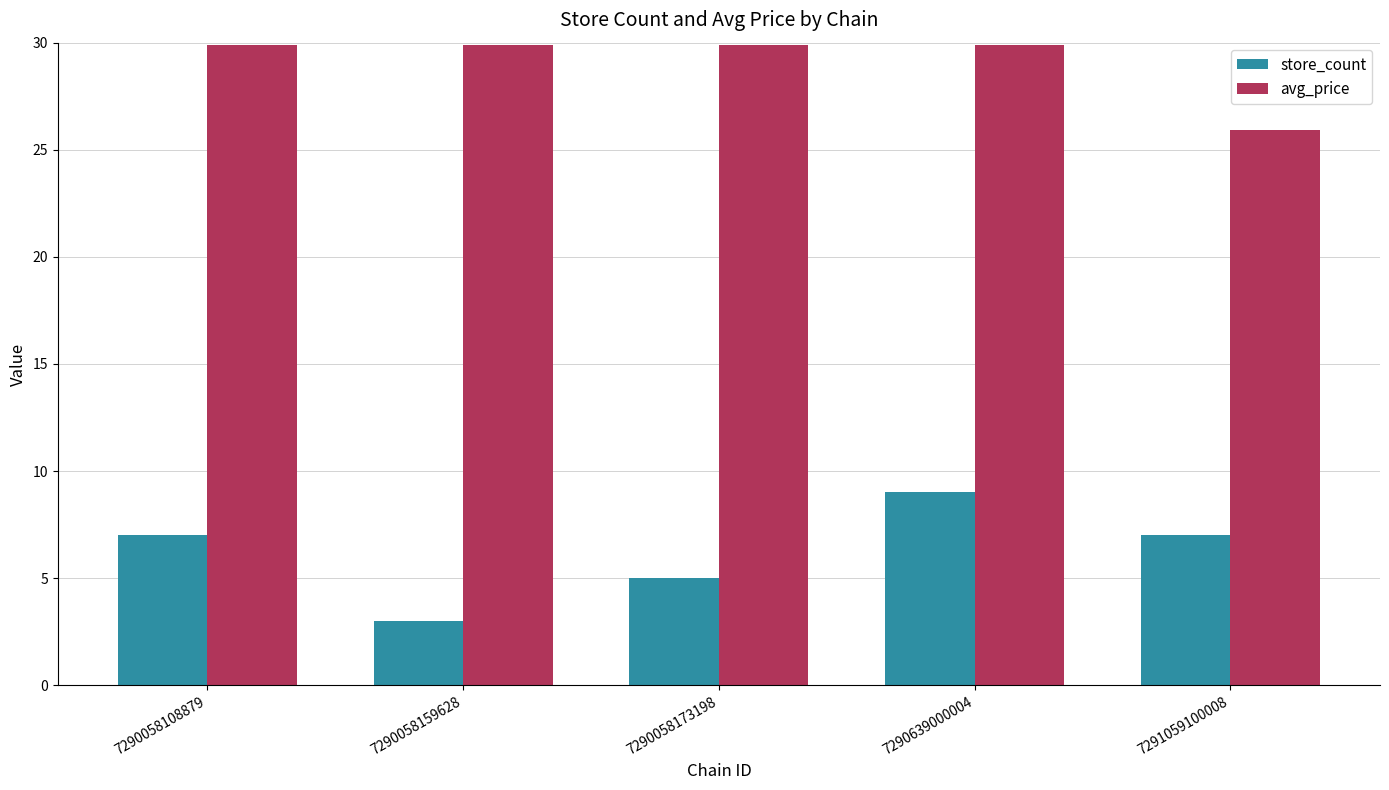

Which series has the largest total across all categories?

avg_price